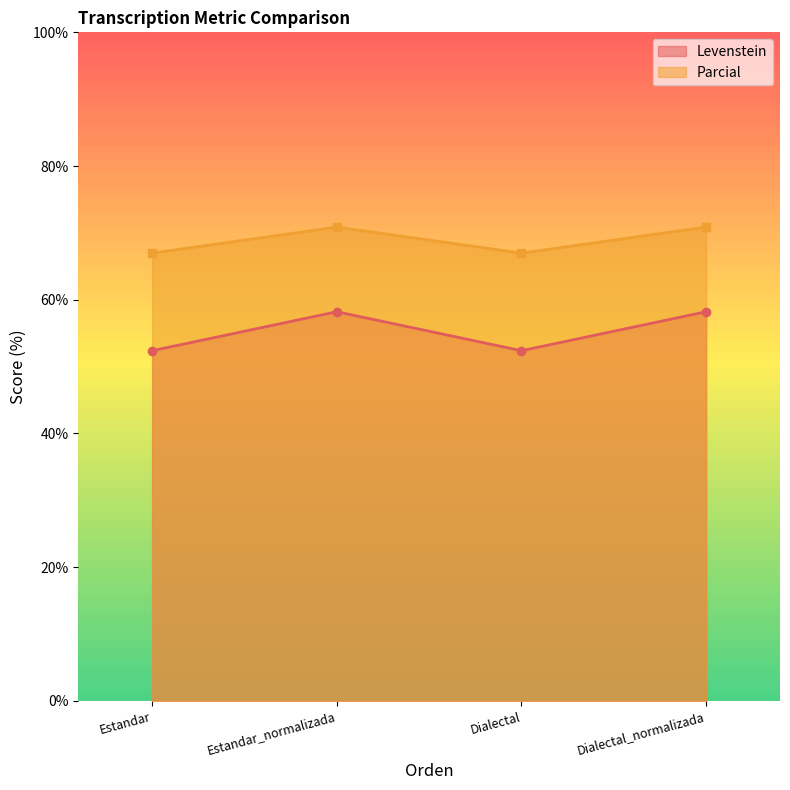

At which category does Parcial reach its first local valley?

Dialectal